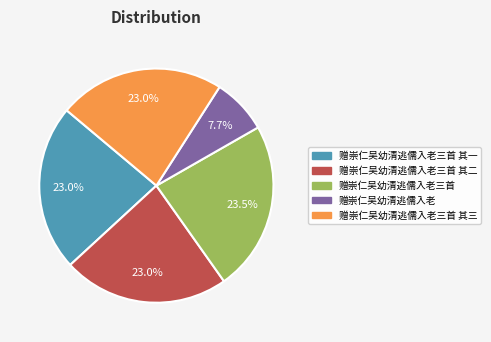

Is there a majority slice in this chart?

No